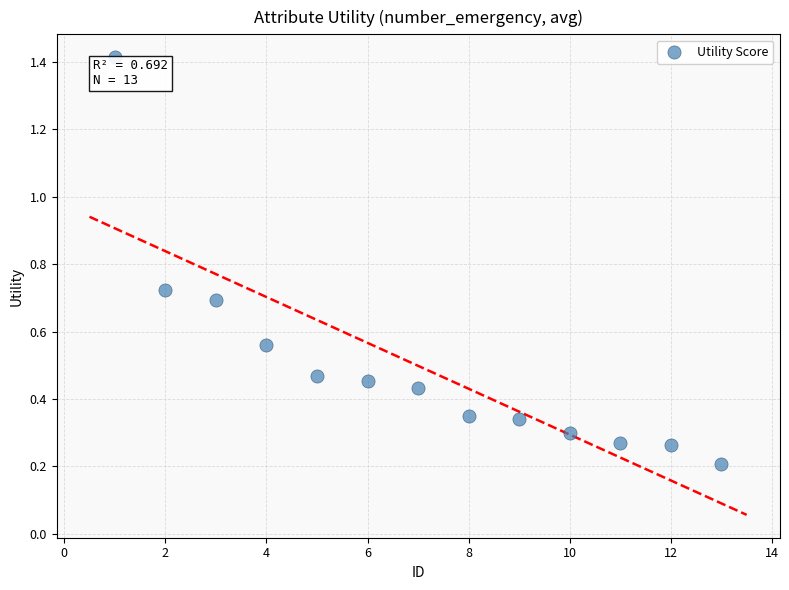

What is the range of Y values (max minus min)?

1.2